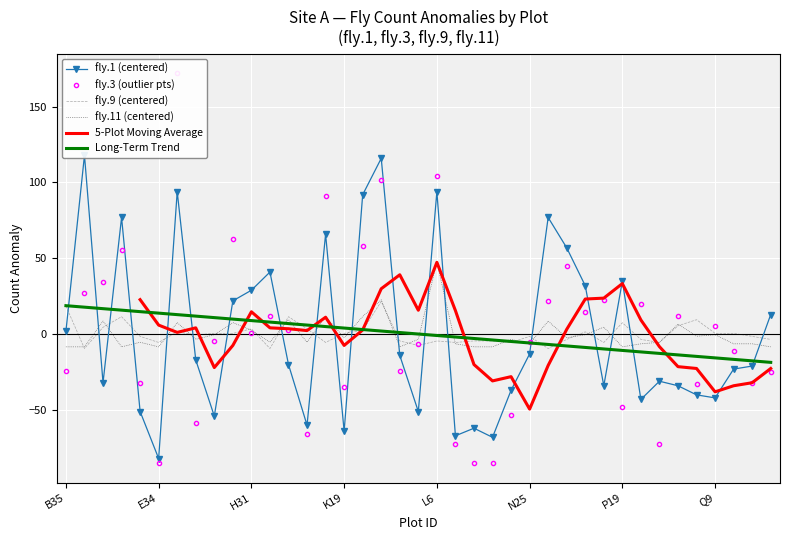

At which label does fly.11 (centered) reach its peak?

L6